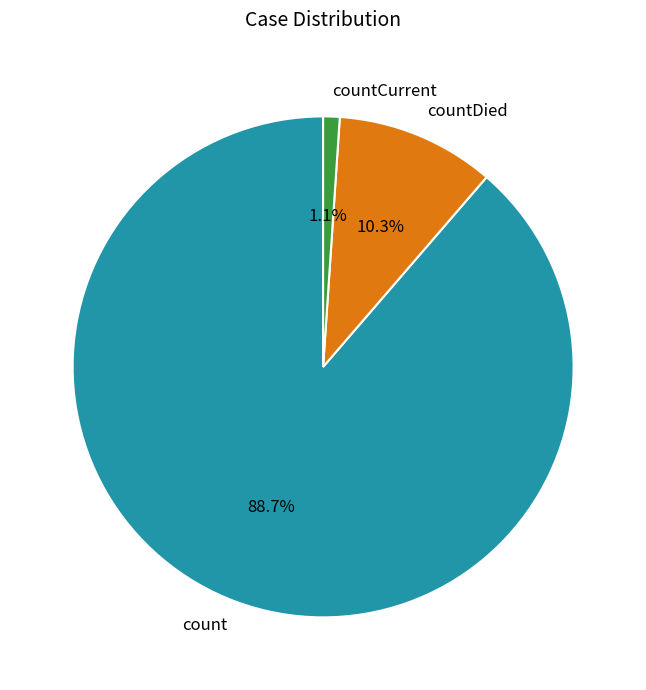

Approximately how many times larger is the value at count compared to countDied?

8.6